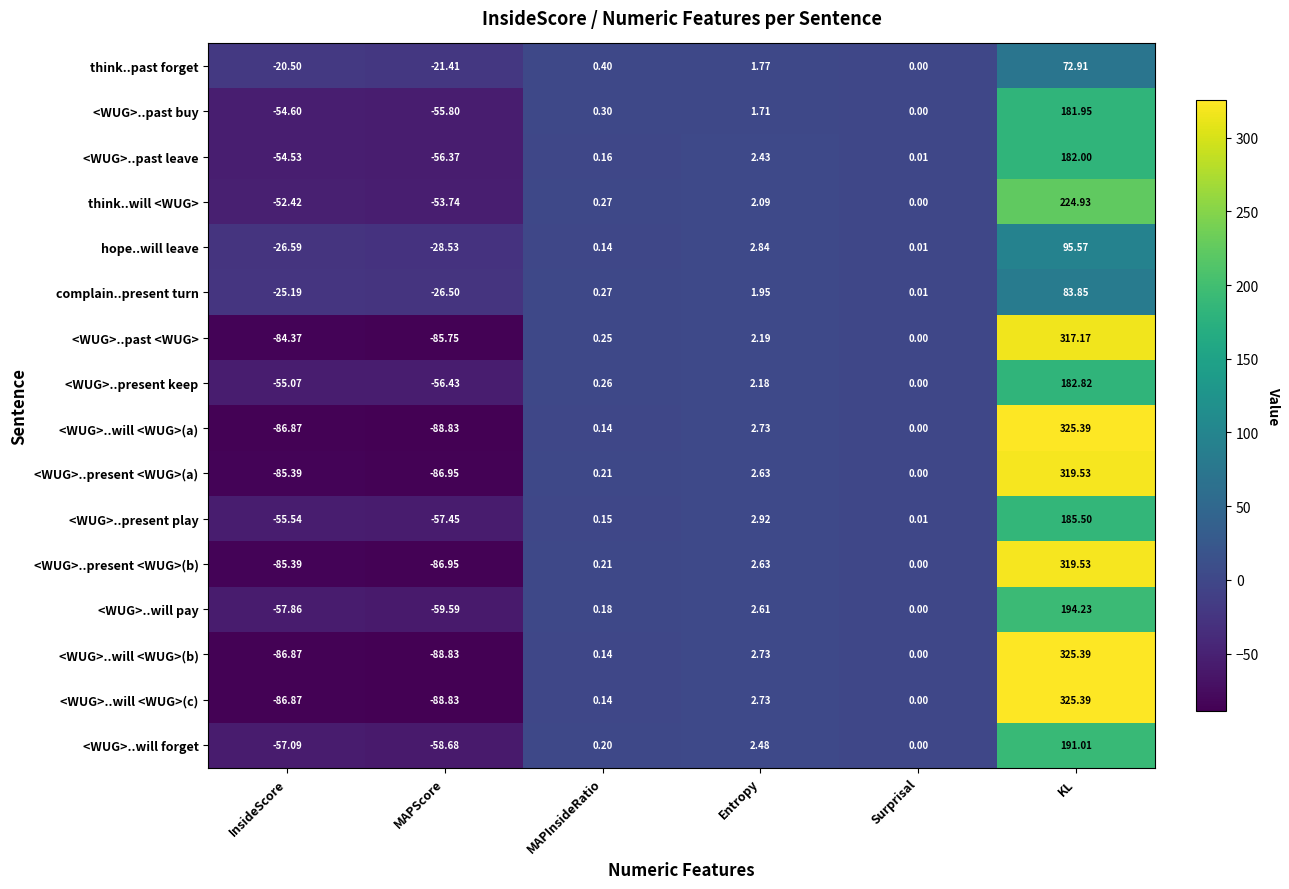

How many data points does each series have?

6